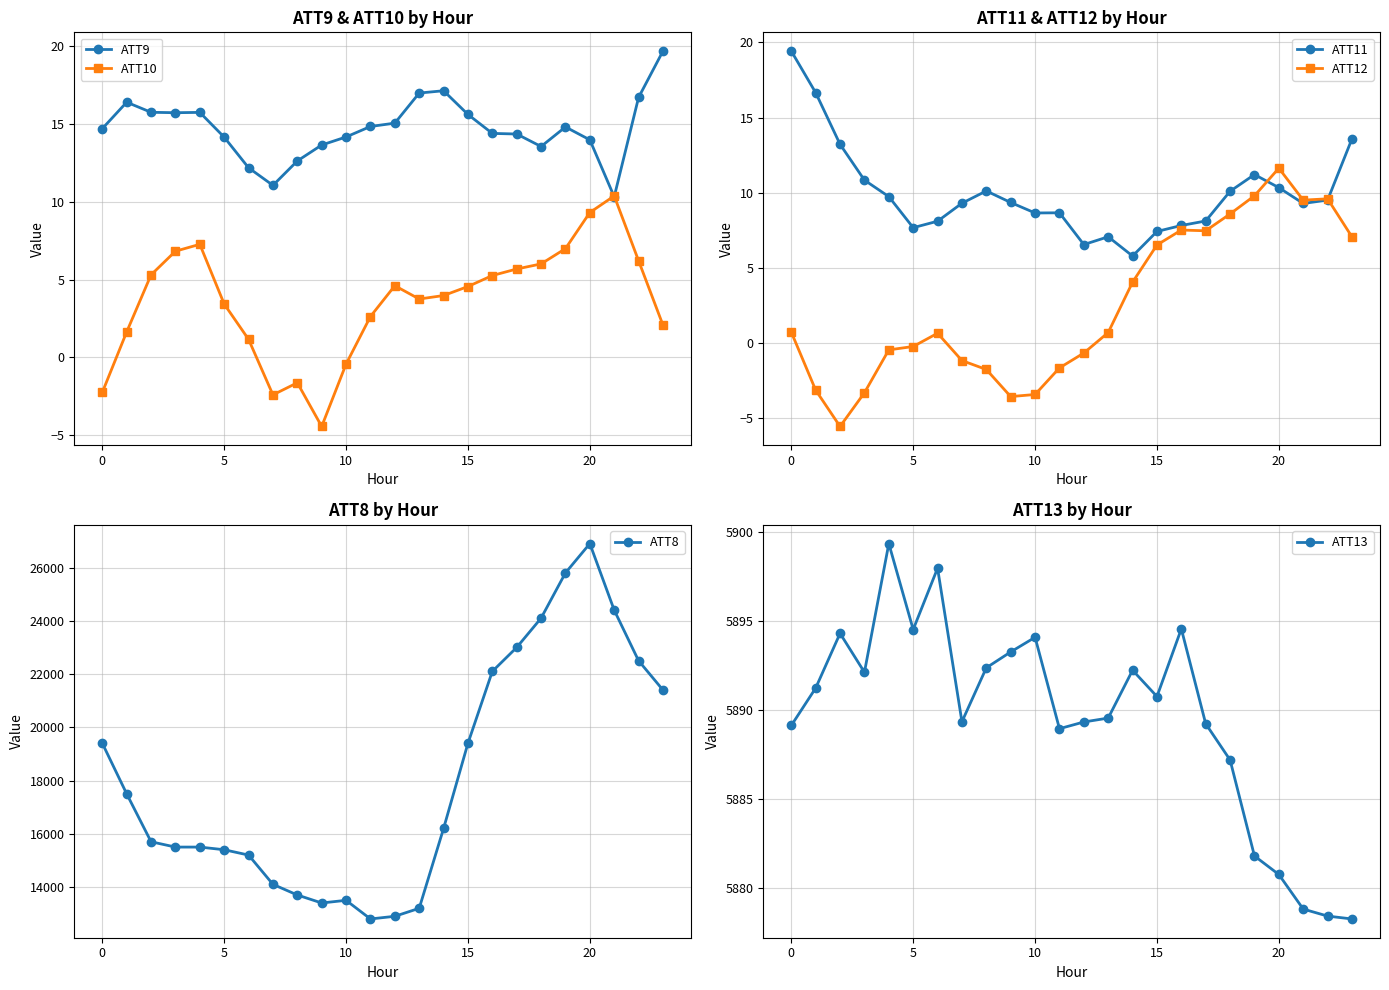

What is the difference between the ATT8 values at 11 and 9?

600.0